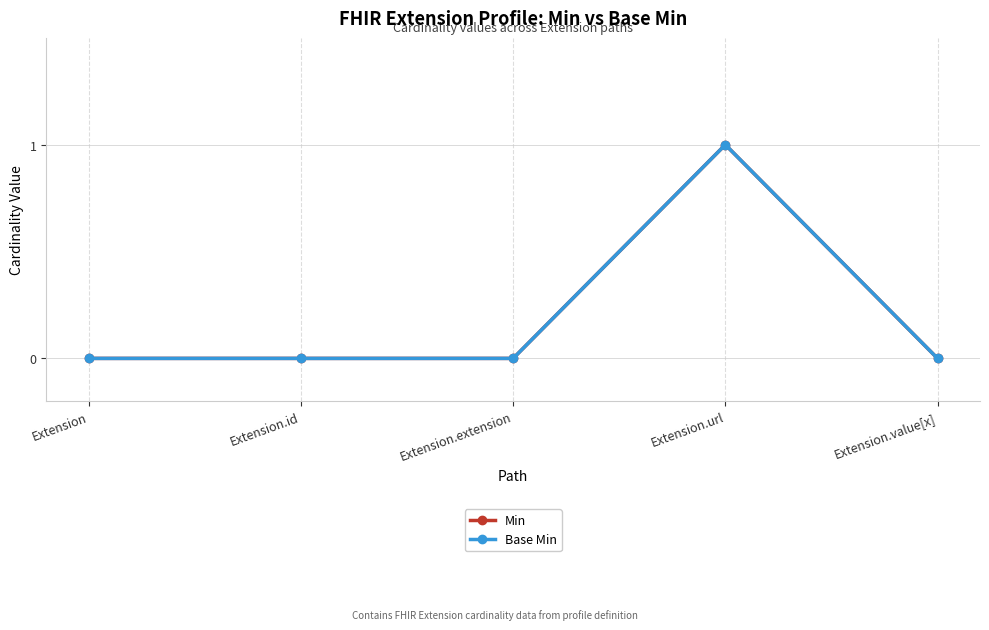

Is this an area chart (filled region under the line)?

No